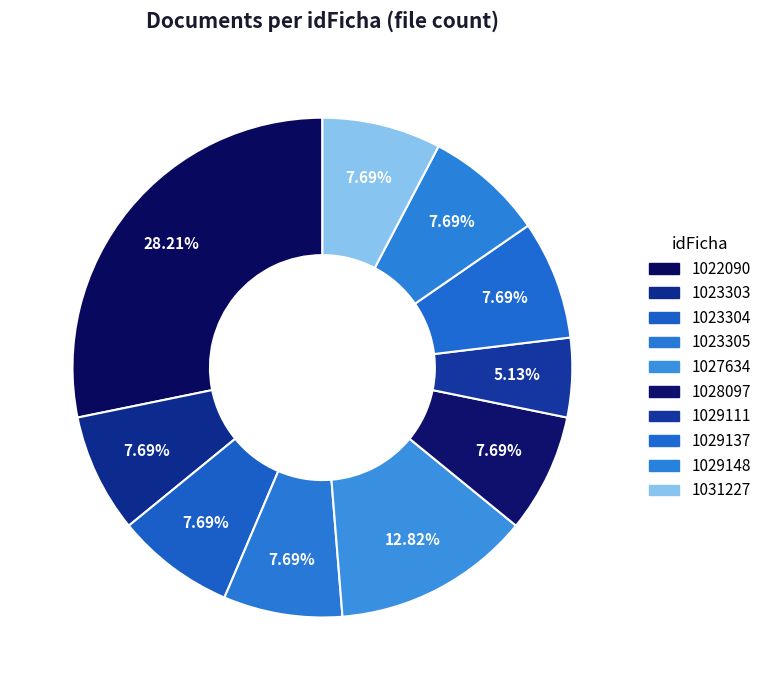

To the nearest percent, what is the combined percentage of 1028097 and 1023303?

15%